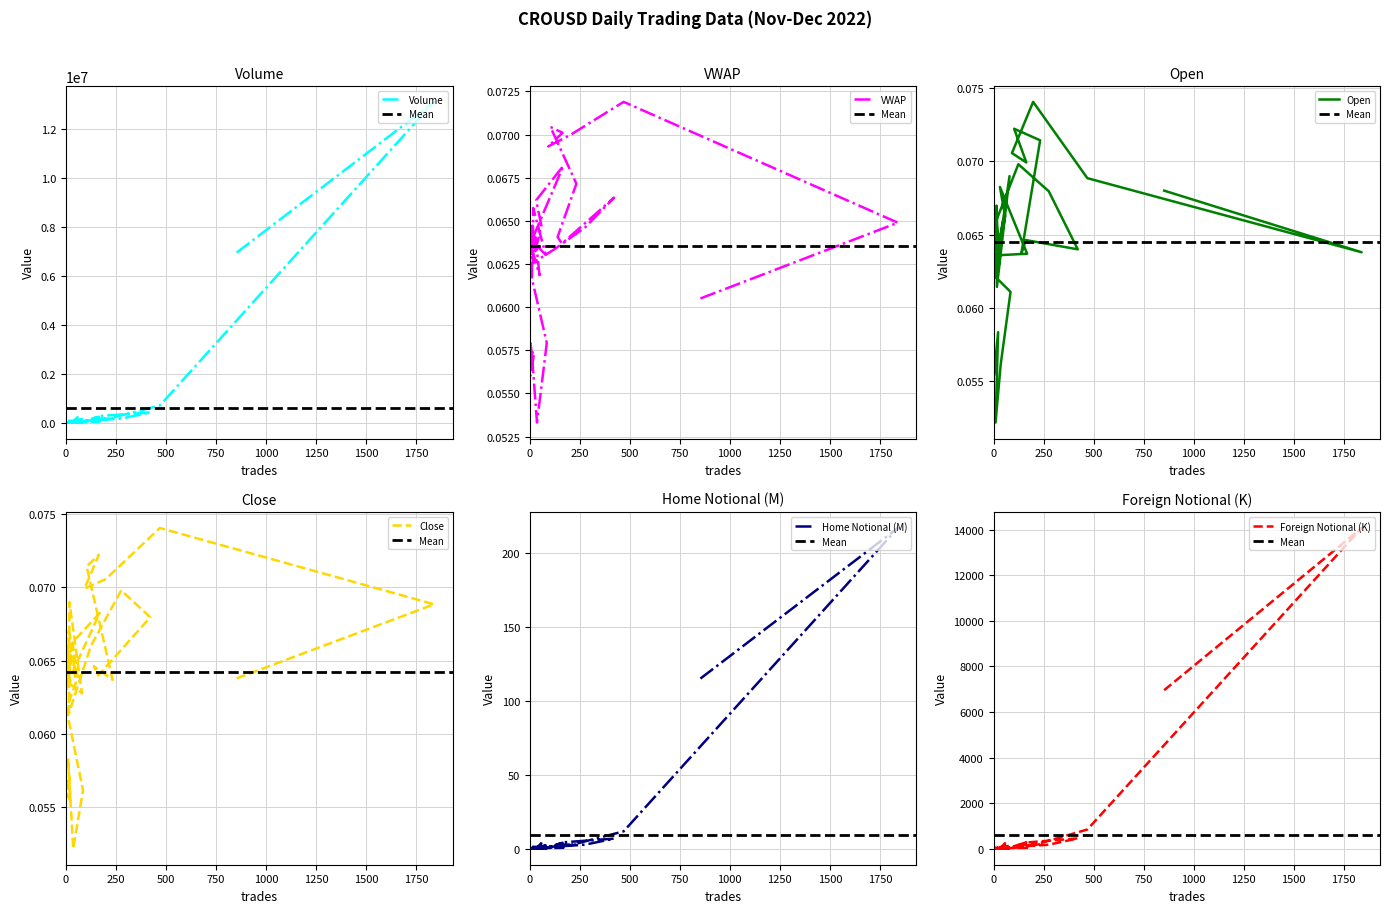

Rank the categories by homeNotional_M value from highest to lowest.

2022-11-15, 2022-11-14, 2022-11-16, 2022-11-24, 2022-11-23, 2022-11-19, 2022-12-08, 2022-11-21, 2022-11-25, 2022-11-22, 2022-11-17, 2022-11-29, 2022-11-26, 2022-12-05, 2022-11-20, 2022-11-18, 2022-12-06, 2022-11-28, 2022-12-07, 2022-12-04, 2022-12-15, 2022-12-03, 2022-12-17, 2022-12-01, 2022-12-09, 2022-12-16, 2022-12-02, 2022-12-10, 2022-12-14, 2022-12-13, 2022-12-23, 2022-12-18, 2022-12-22, 2022-12-20, 2022-11-27, 2022-11-30, 2022-12-11, 2022-12-12, 2022-12-19, 2022-12-21